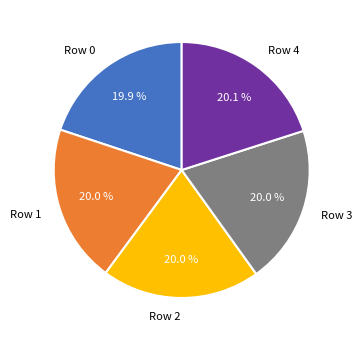

To the nearest percent, what percentage of the pie is Row 3?

20%